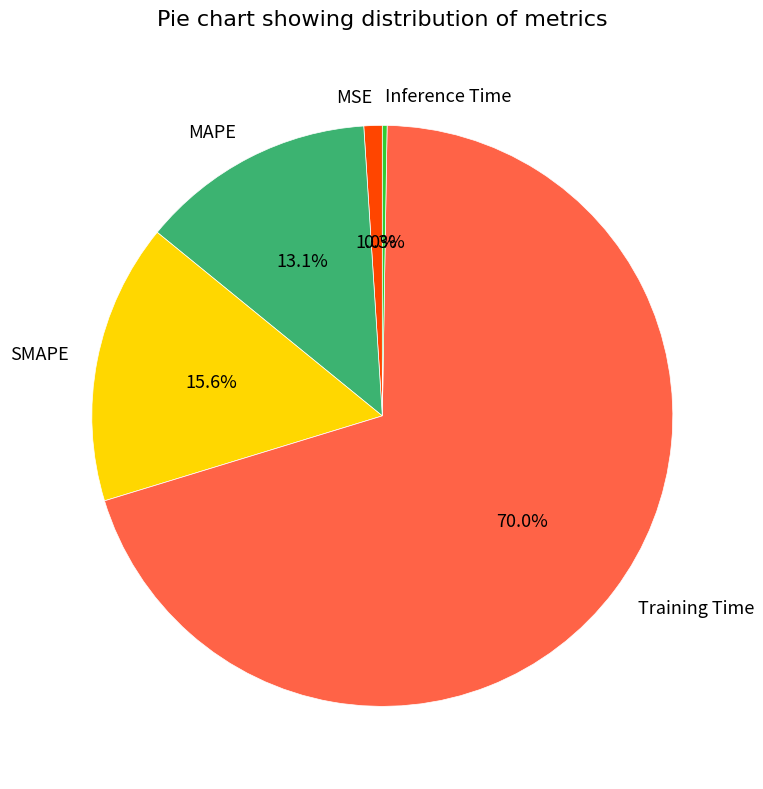

Which has a higher value, MAPE or SMAPE?

SMAPE